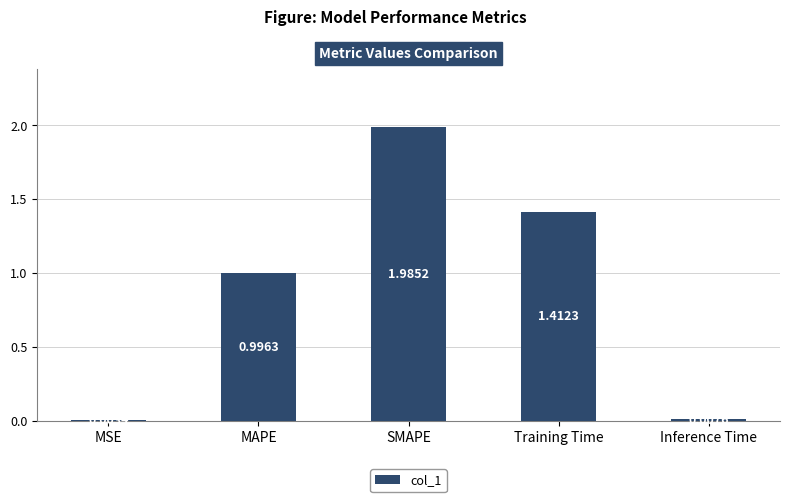

At which category does the chart reach its peak across all series?

SMAPE